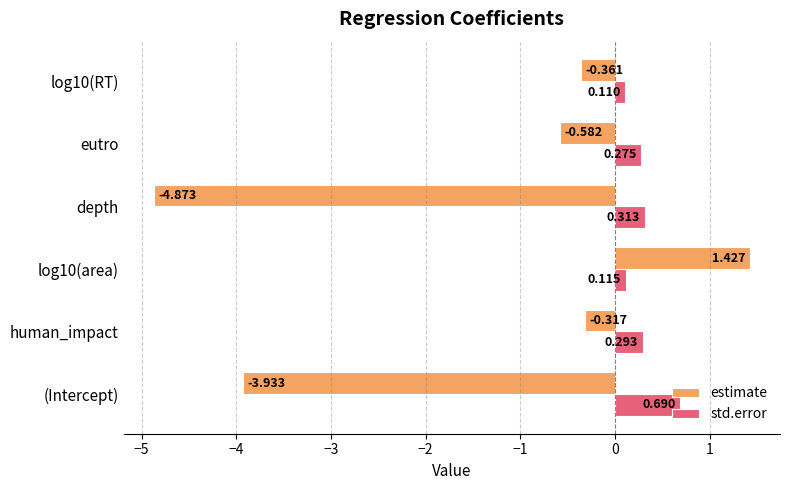

List the series in order of their peak value, highest first.

estimate, std.error